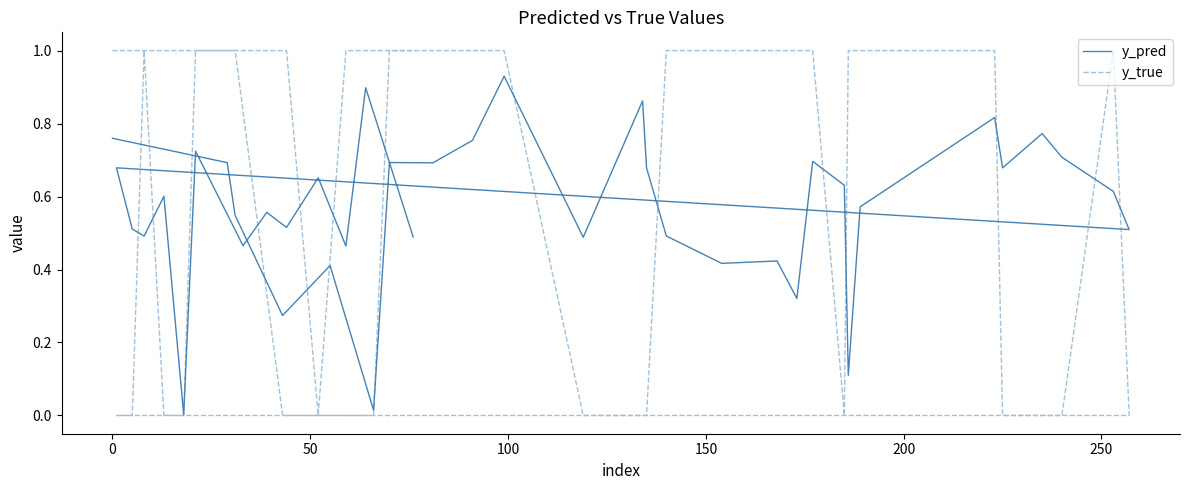

True or false: y_pred has more than 2 points higher than both neighbors.

True